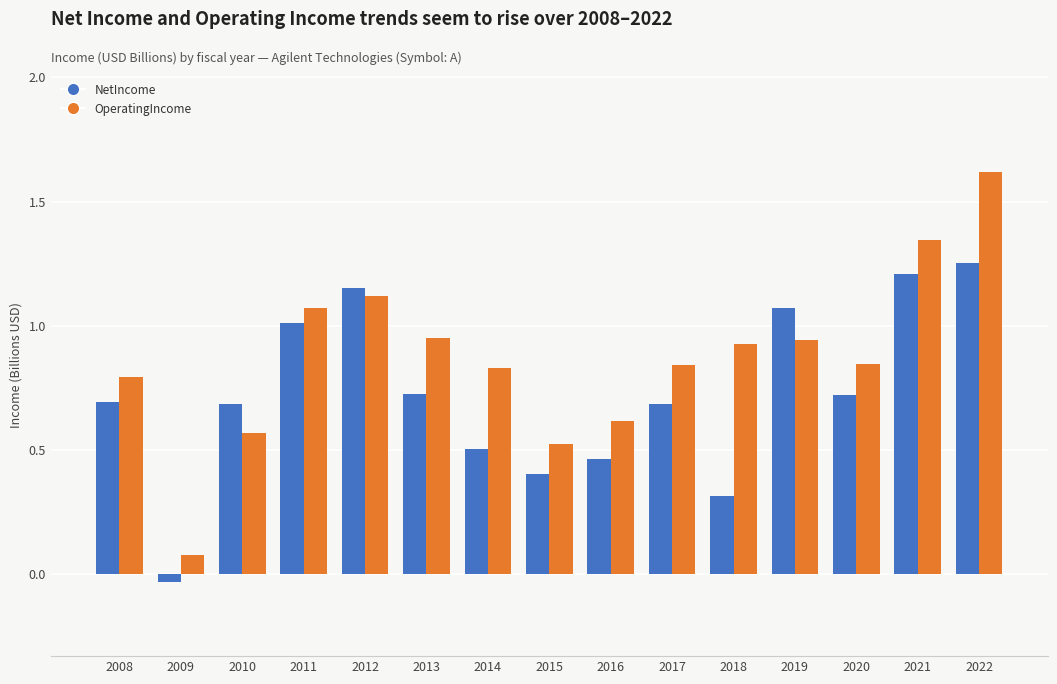

The NetIncome series shows 0.8 at 2021. True or false?

False